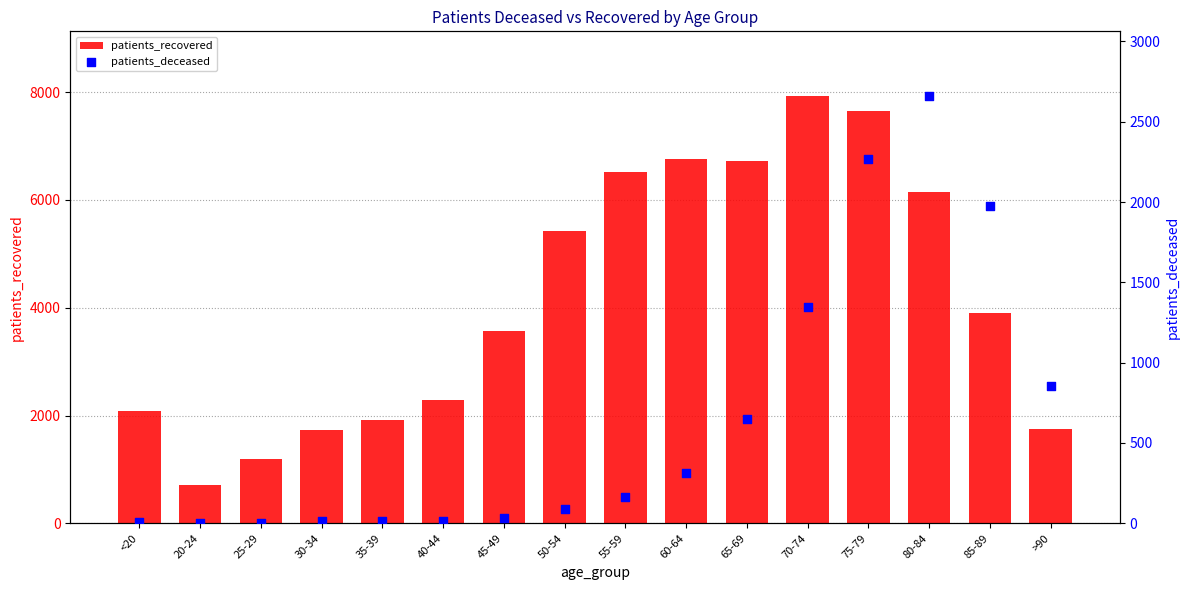

At which category is the sum across all series the highest?

75-79